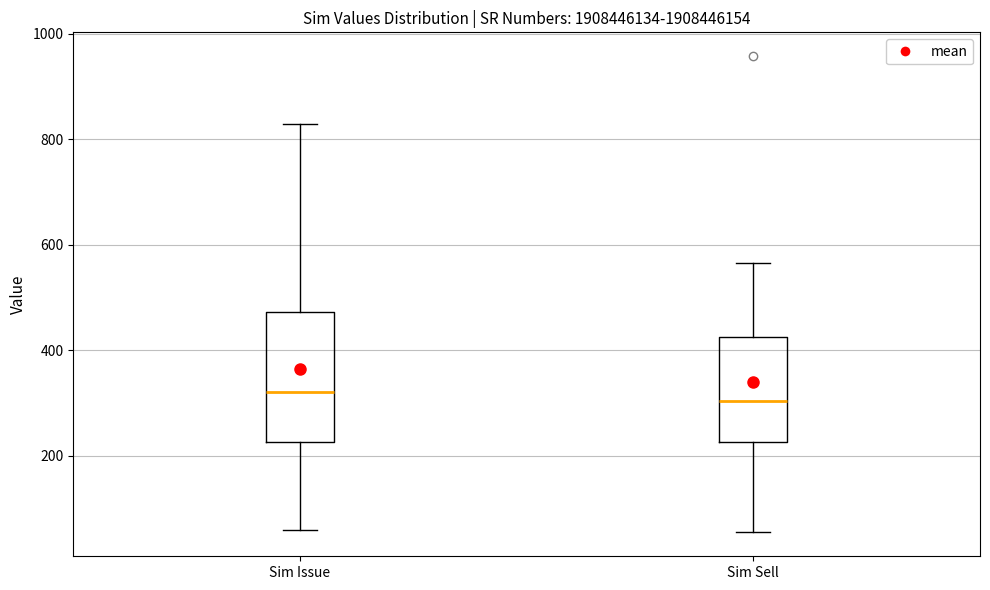

Where does the median line of the box for Sim Sell sit on the y-axis? The values are not printed on the chart, so give them approximately, as read against the axis.

300